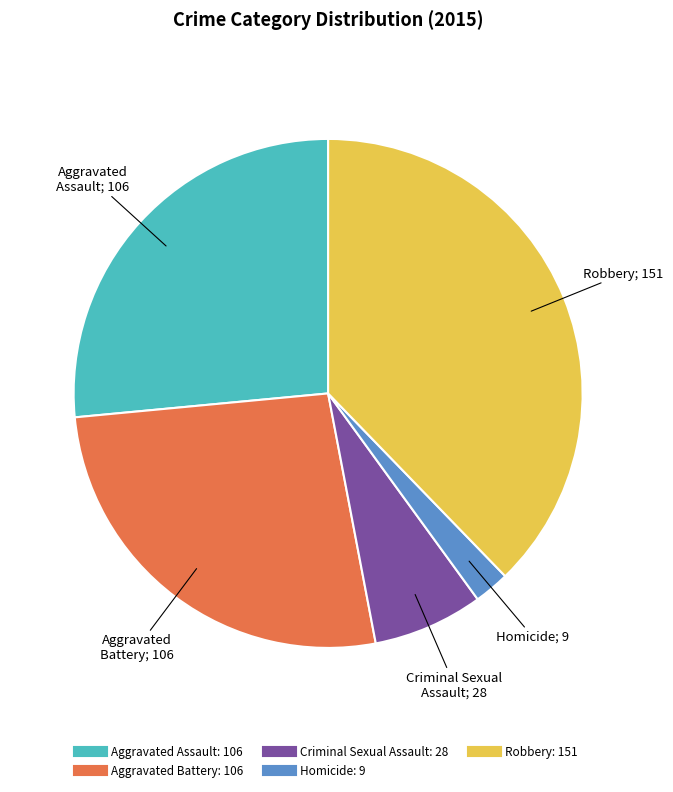

Which category has the smallest portion of the pie?

Homicide